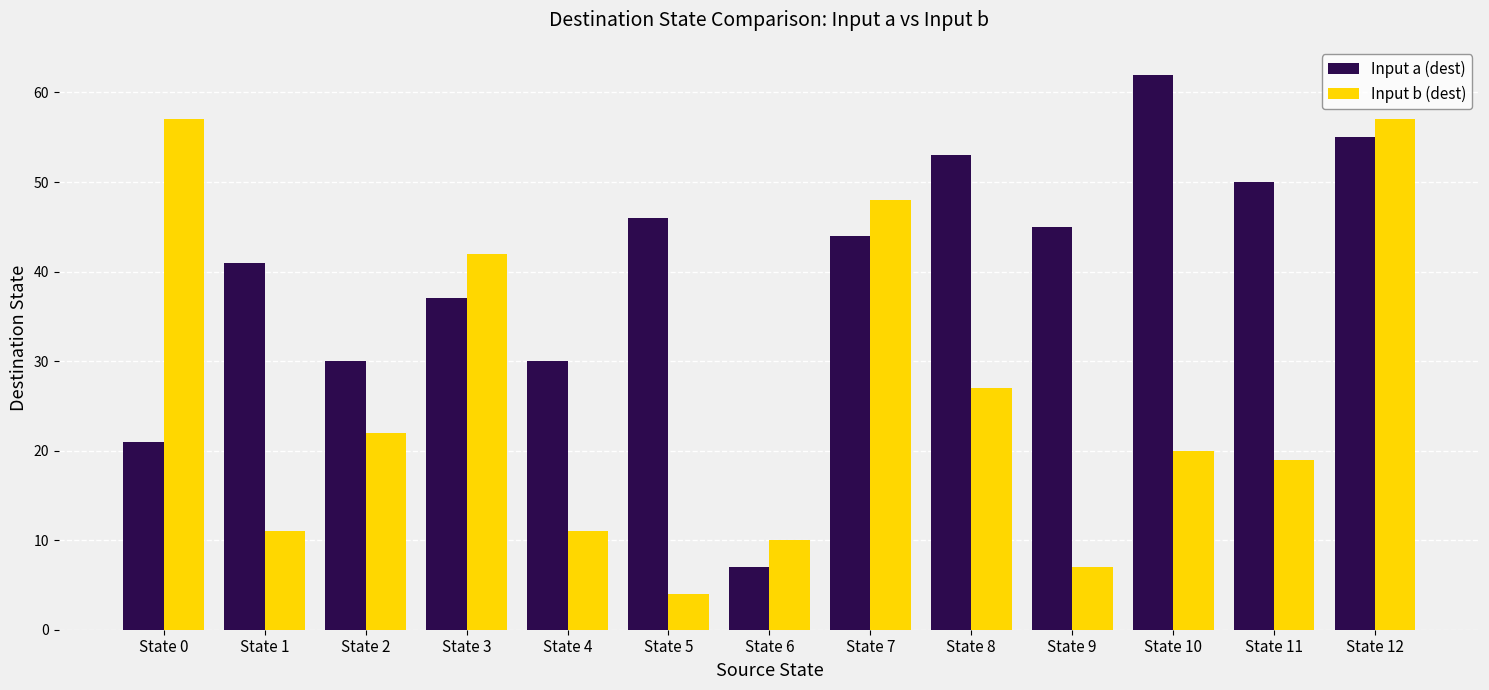

What are all the series names shown in the legend?

Input a (dest), Input b (dest)